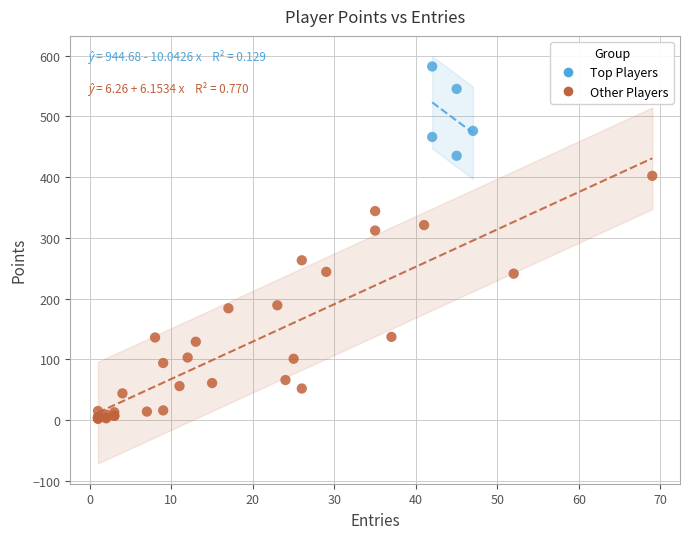

Which series contains the highest Y value?

Top Players